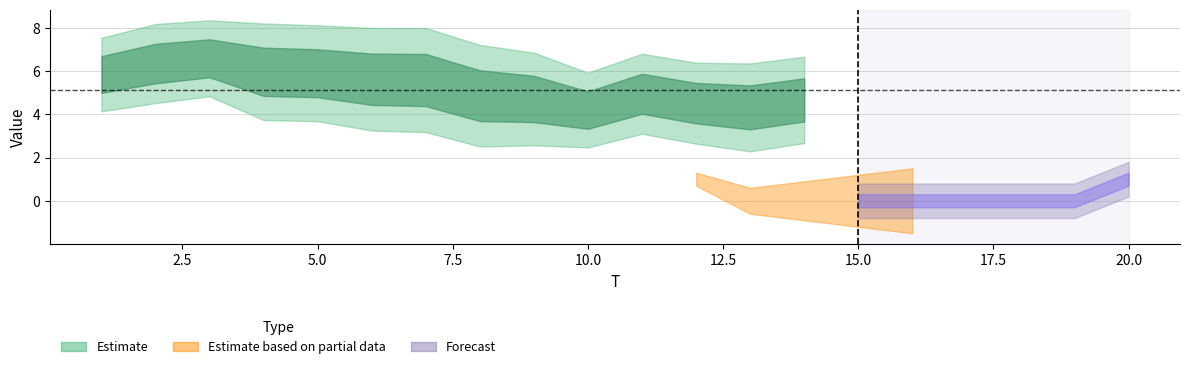

Rank the categories by FC value from highest to lowest.

1, 2, 4, 7, 3, 8, 9, 10, 12, 20, 5, 6, 11, 13, 14, 15, 16, 17, 18, 19